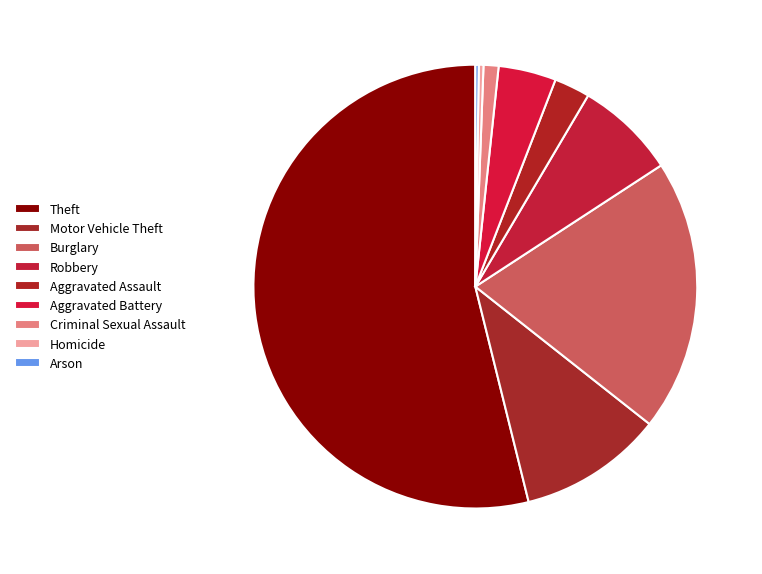

To the nearest percent, what percentage of the pie is Criminal Sexual Assault?

1%